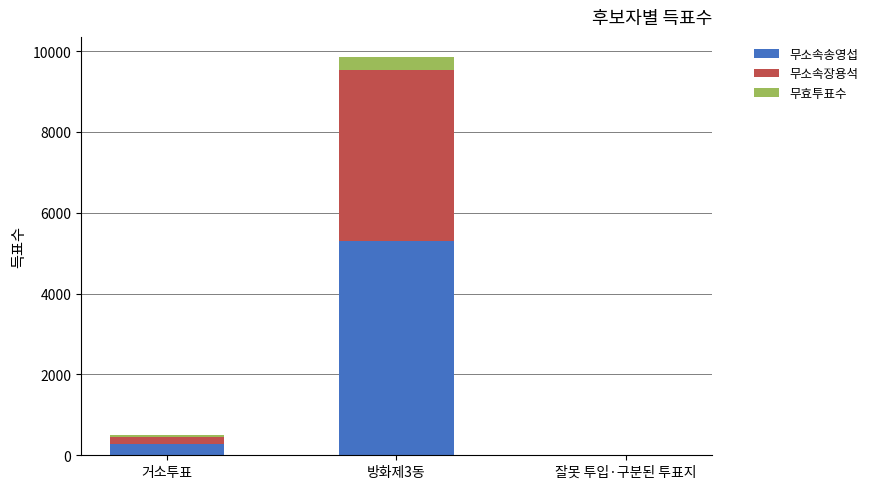

True or false: 무소속송영섭 has a value of 271 at 거소투표.

True